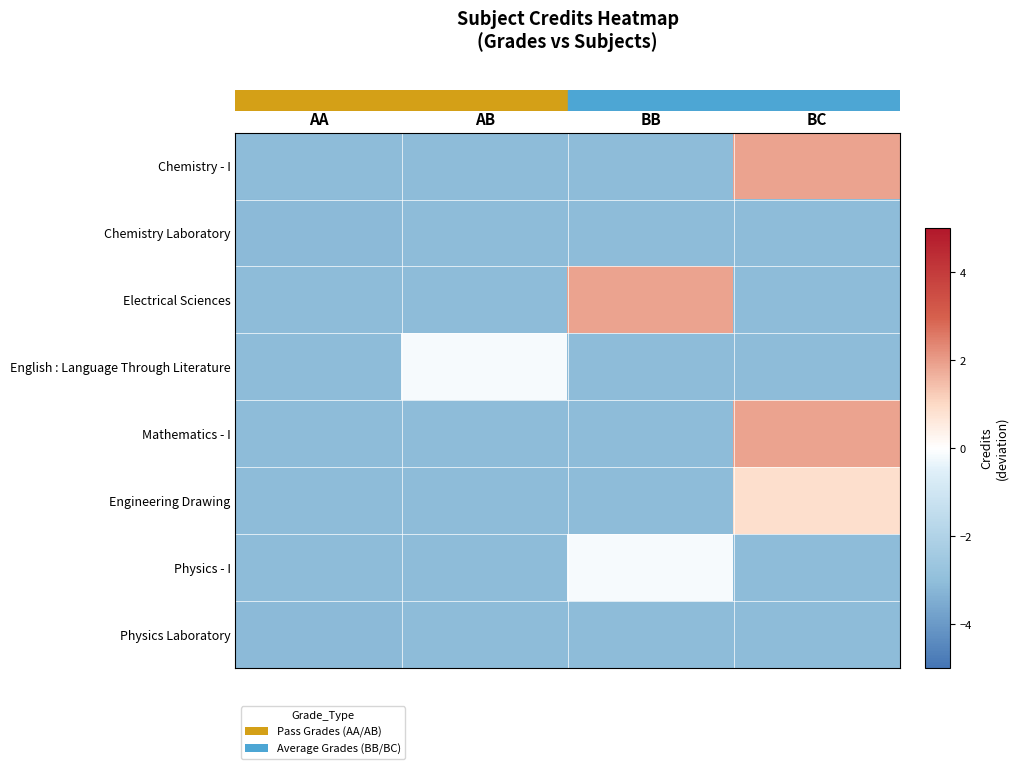

At how many categories does at least one series exceed 1?

2